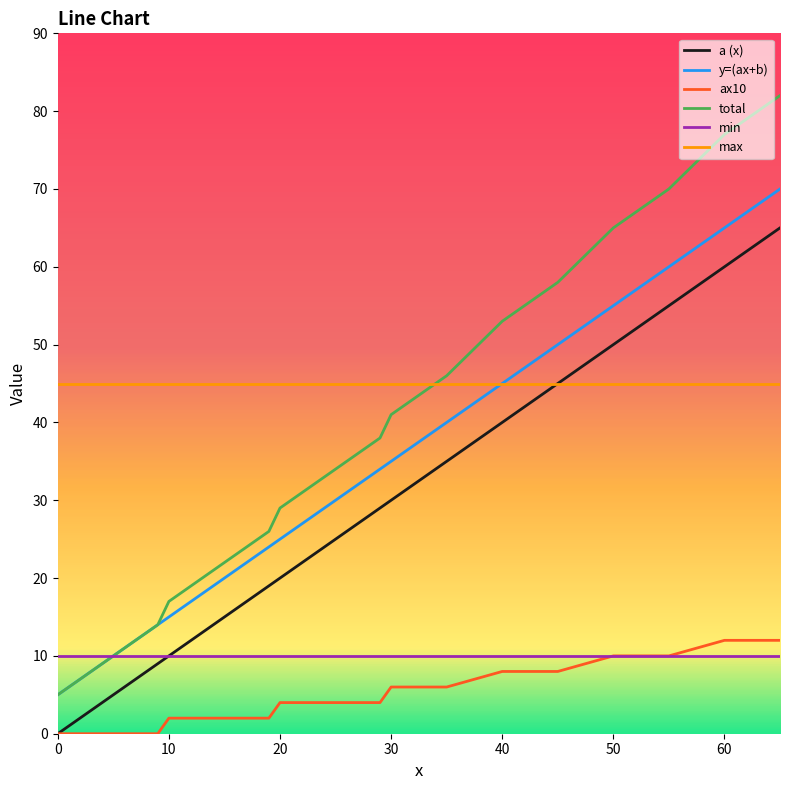

Which series has the largest total across all categories?

max